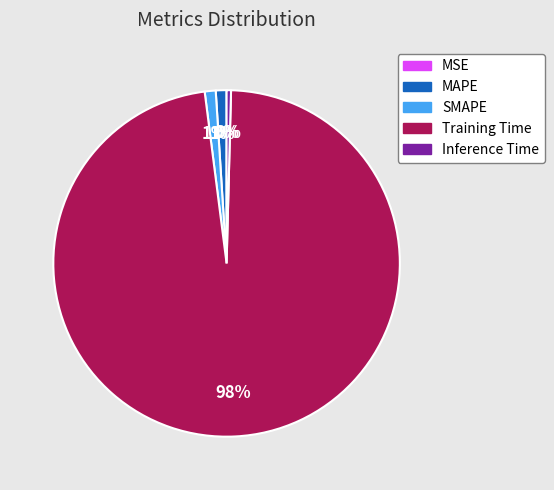

Which has a higher value, Inference Time or Training Time?

Training Time